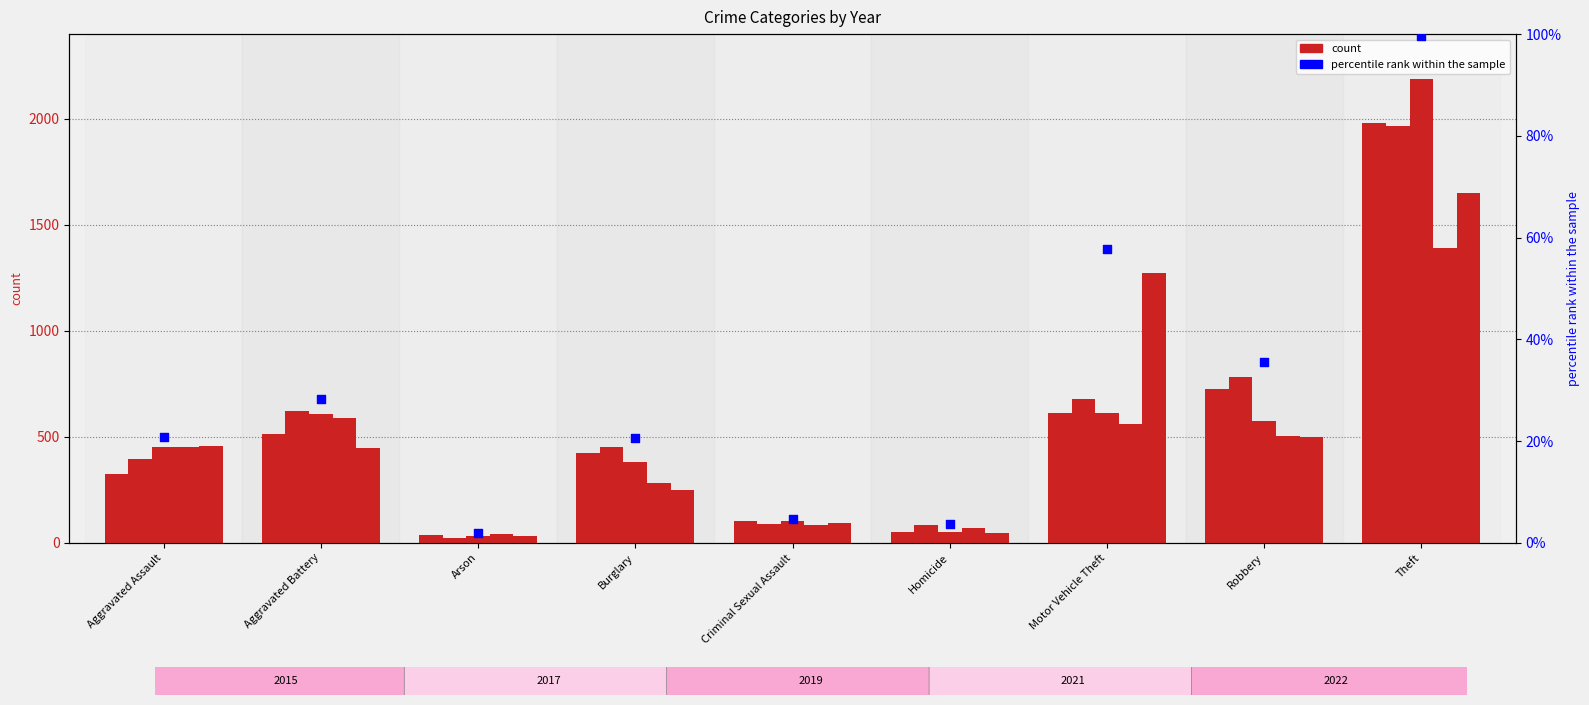

Which series reaches the minimum Y coordinate?

2017